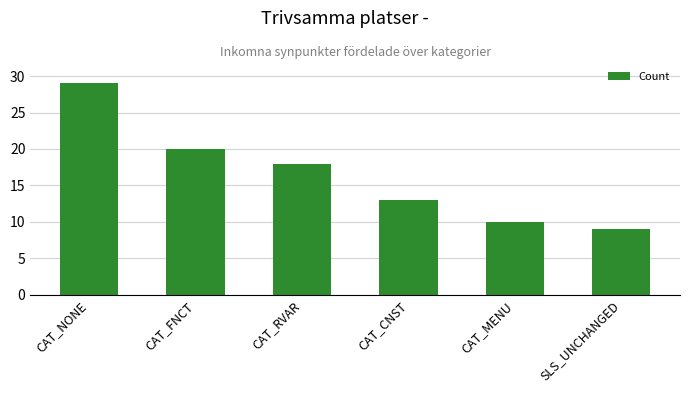

Which has a higher value, CAT_MENU or CAT_NONE?

CAT_NONE